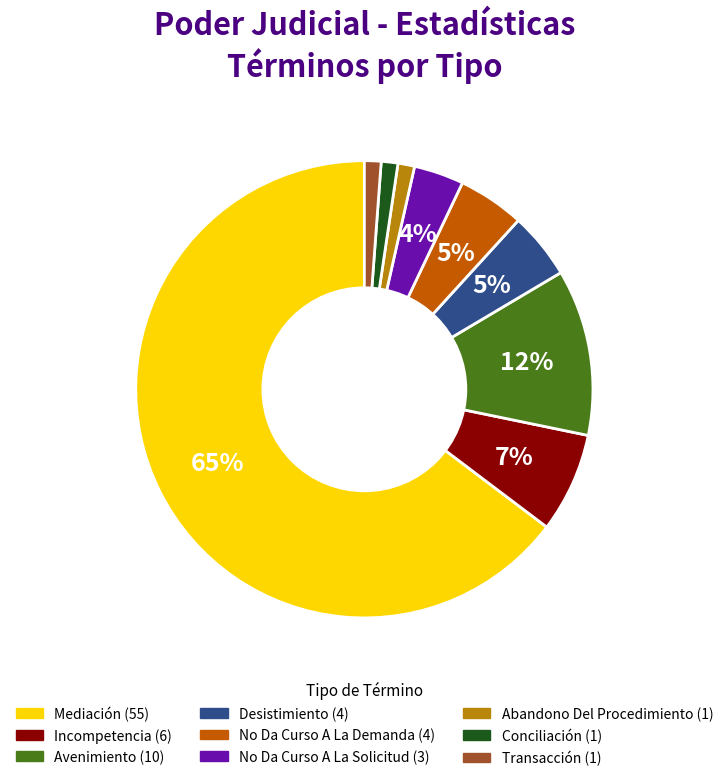

Count the number of slices in the pie.

9